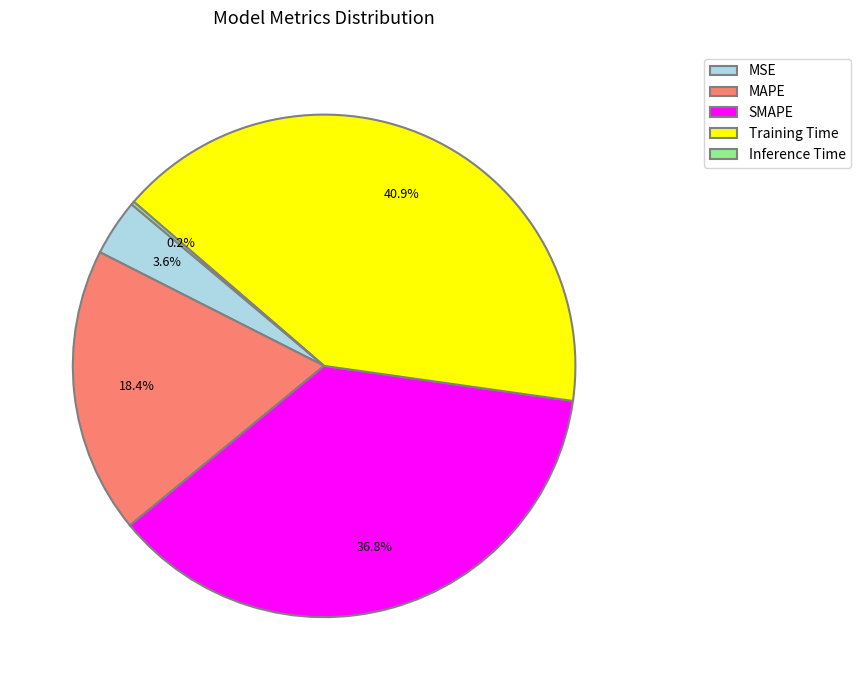

Which has a higher value, Training Time or MSE?

Training Time